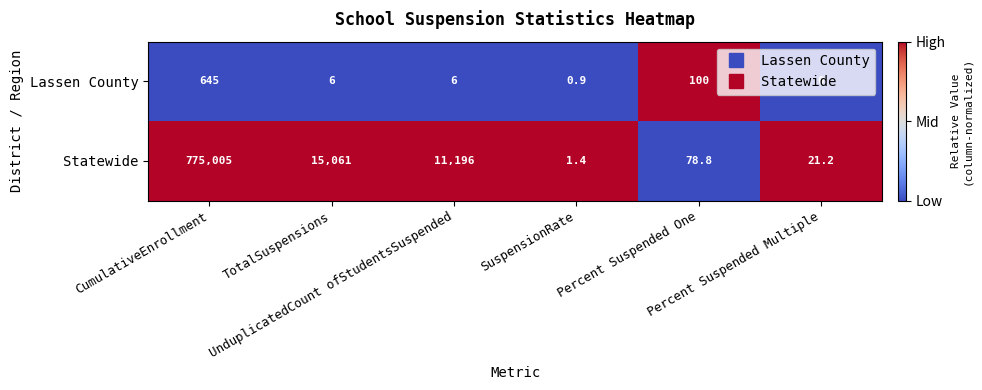

What is the maximum value shown in the chart?

775005.0